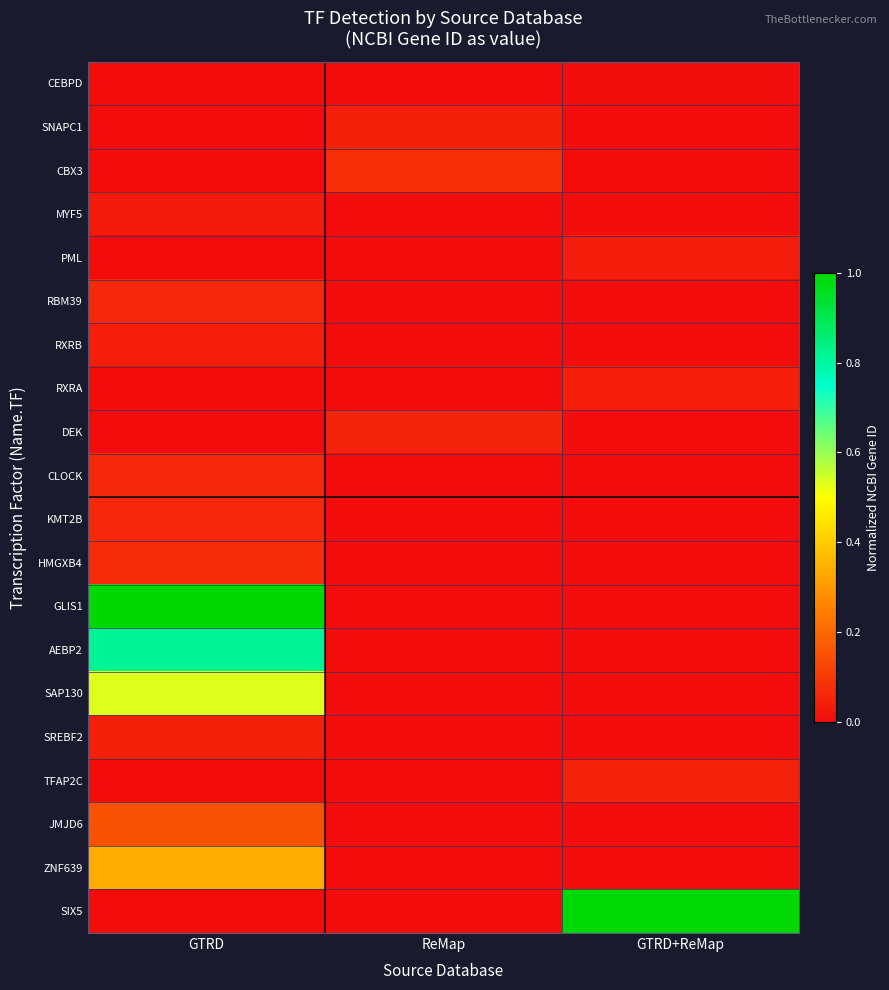

Which series has the widest spread of values?

GLIS1